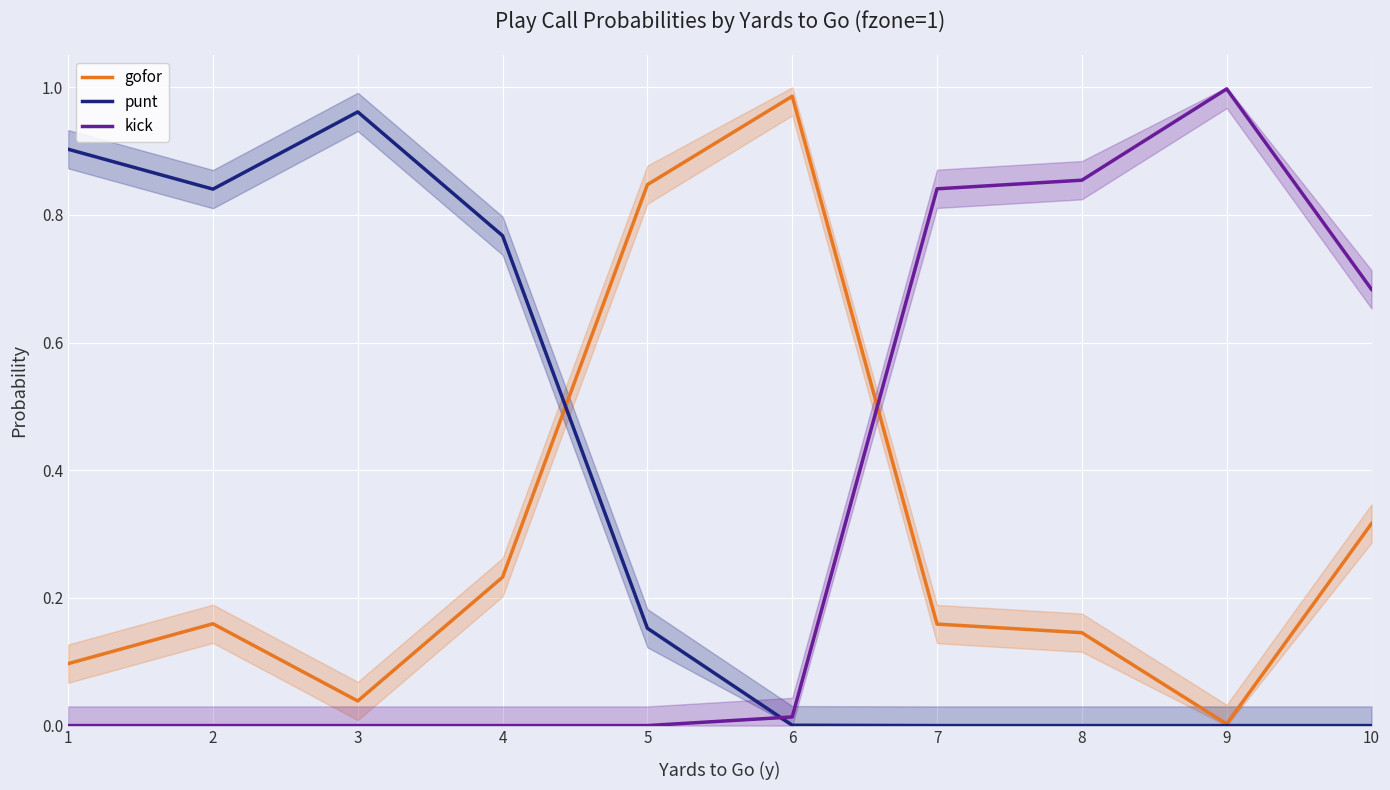

At which category is the sum across all series the highest?

1